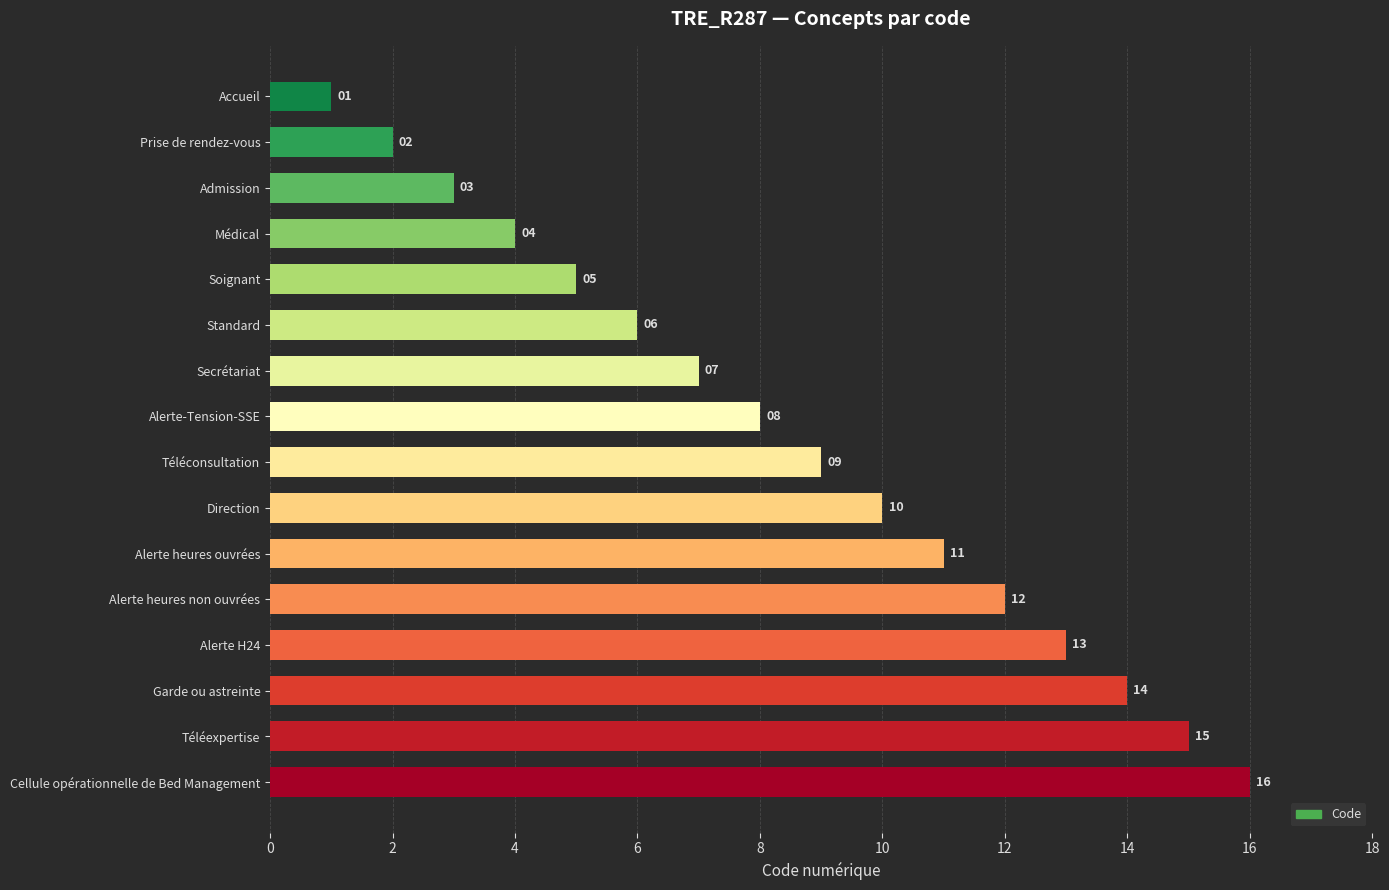

The chart shows a value of 18 at Alerte heures non ouvrées. True or false?

False